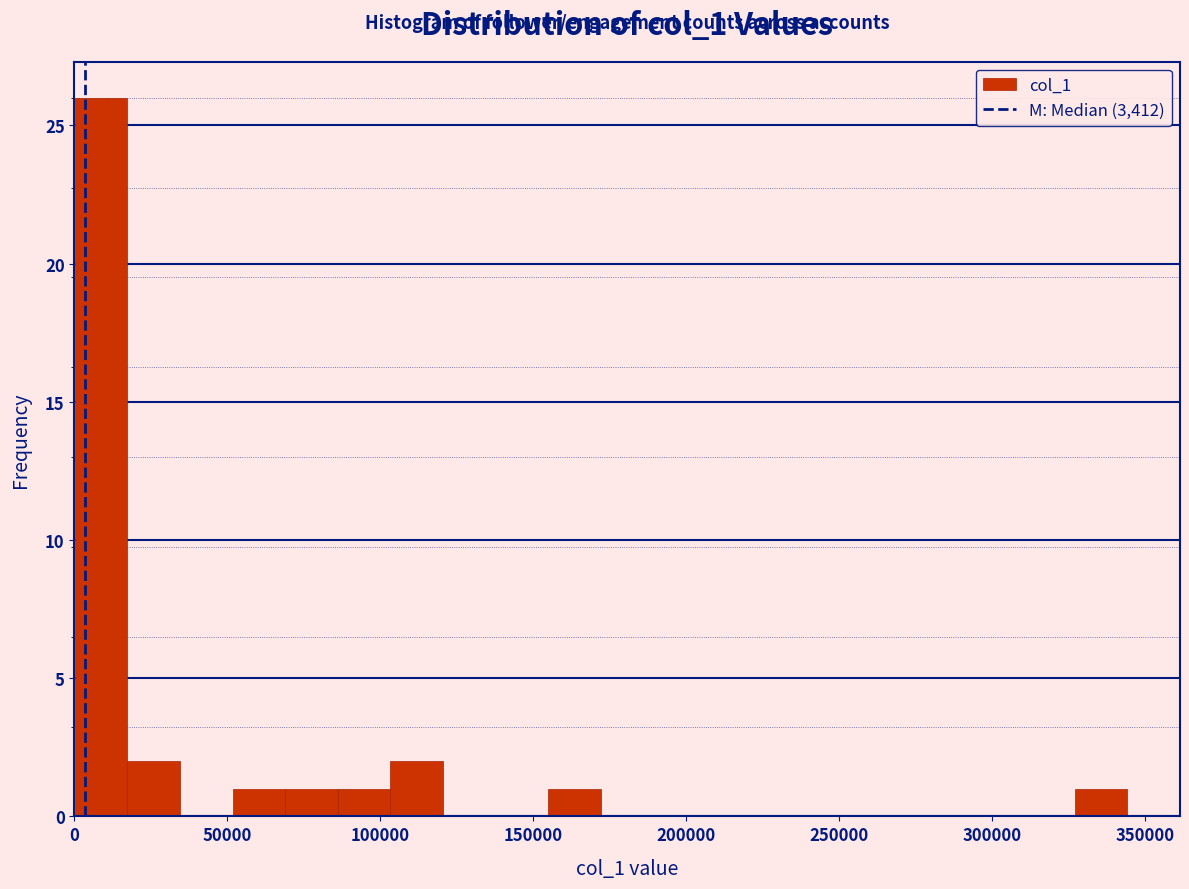

Read against the x-axis, roughly where is the centre of the tallest bar?

10000